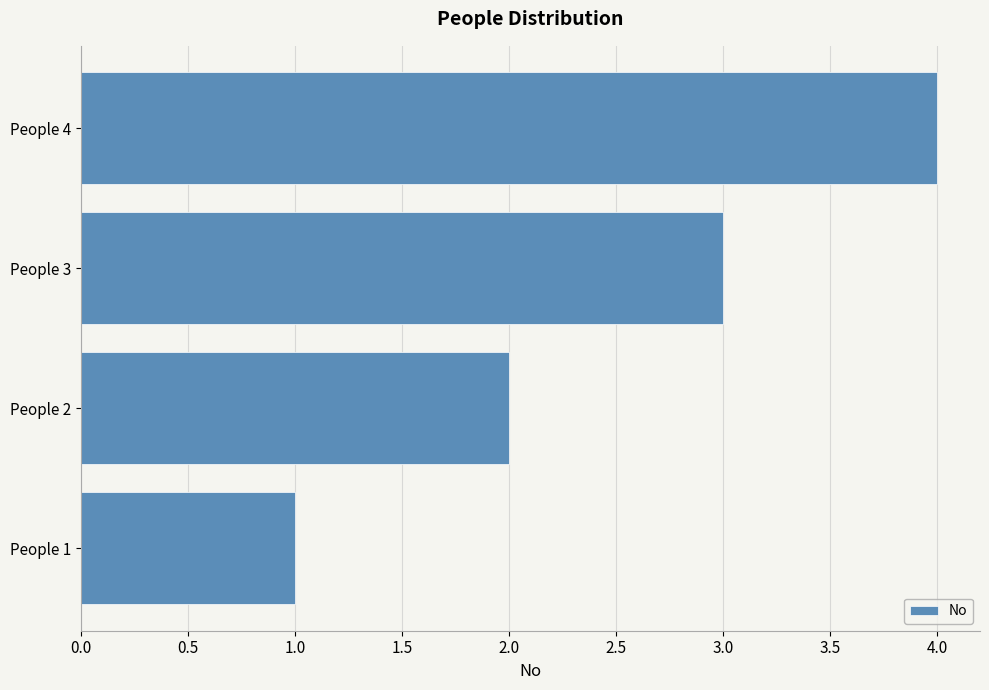

How many bars are there in total?

4